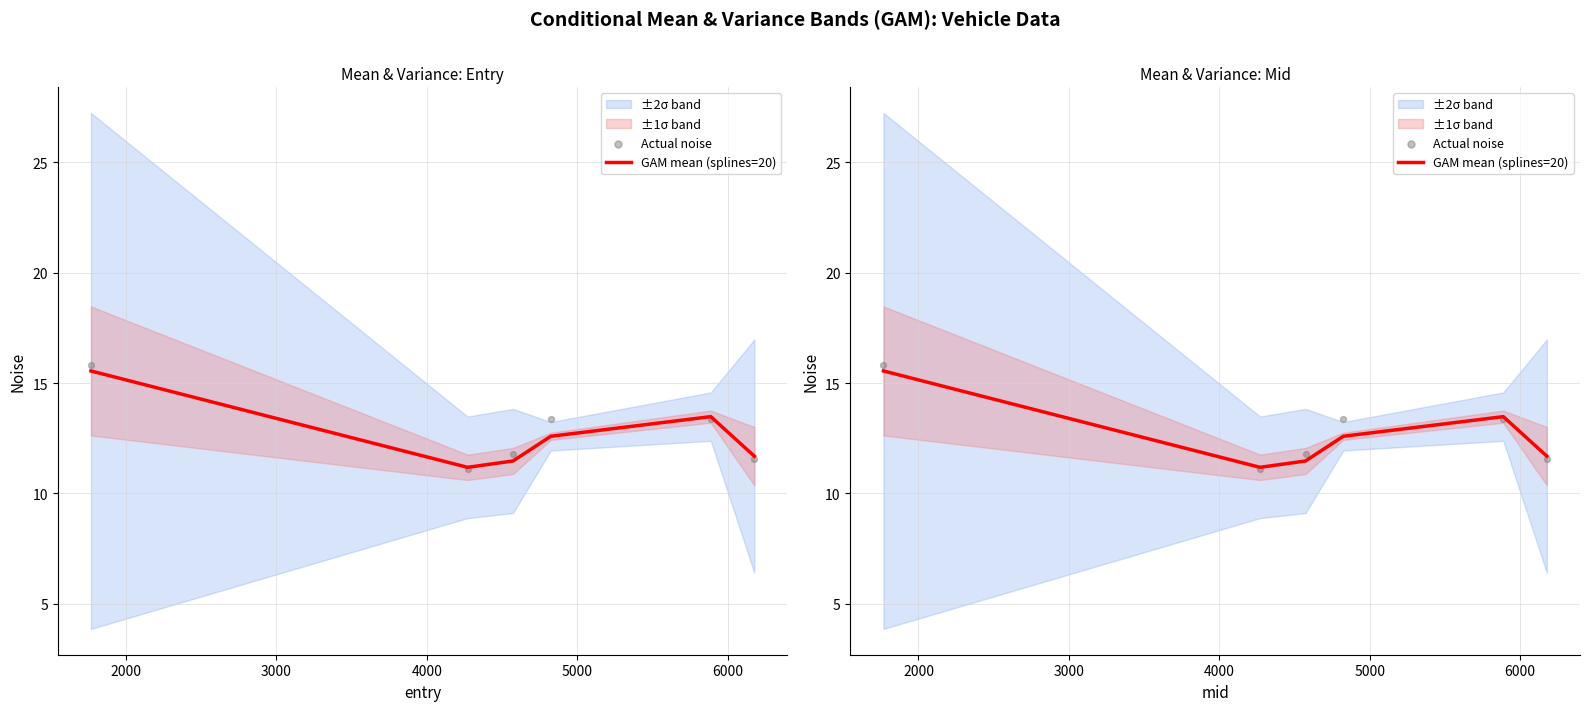

Which series has the largest total across all categories?

Actual noise